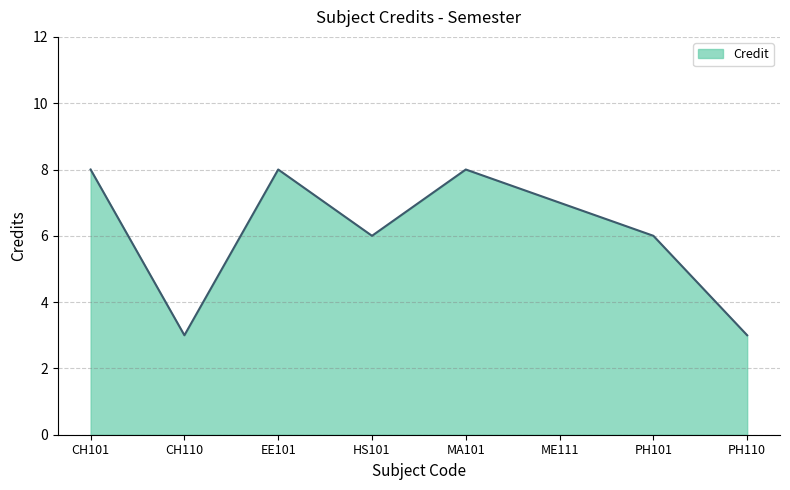

Reading left to right, list all the values displayed in this chart.

8	3	8	6	8	7	6	3